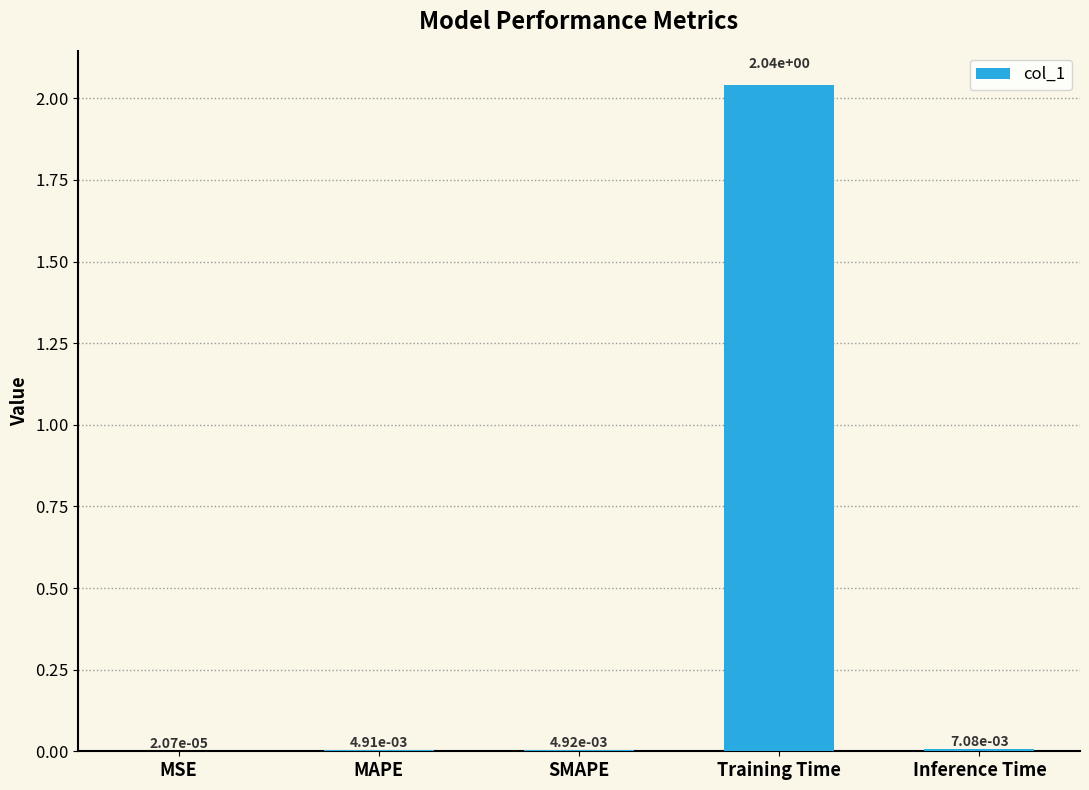

Which label corresponds to the largest value in the chart?

Training Time